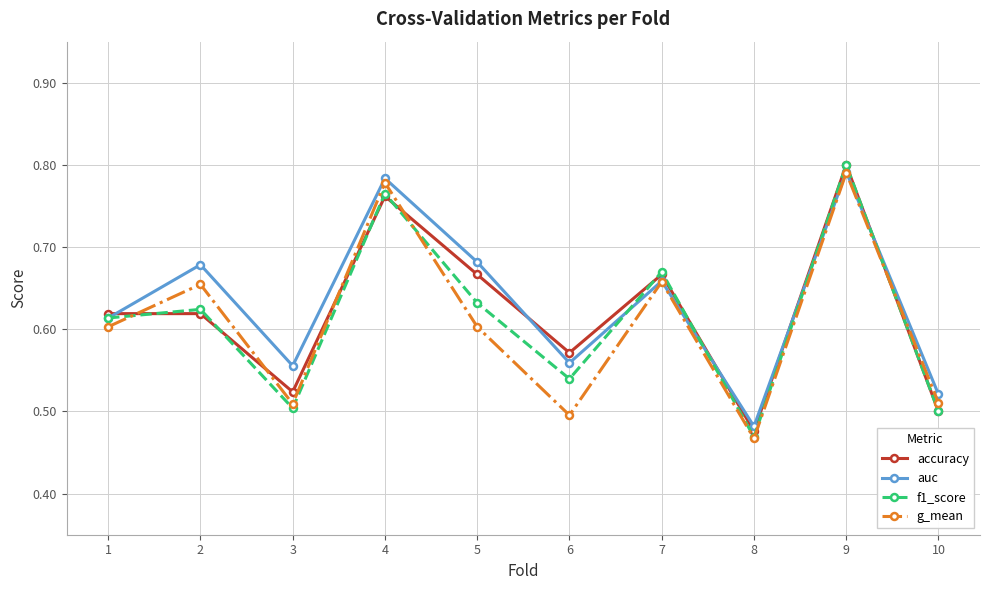

How many accuracy values are between 0 and 1?

10